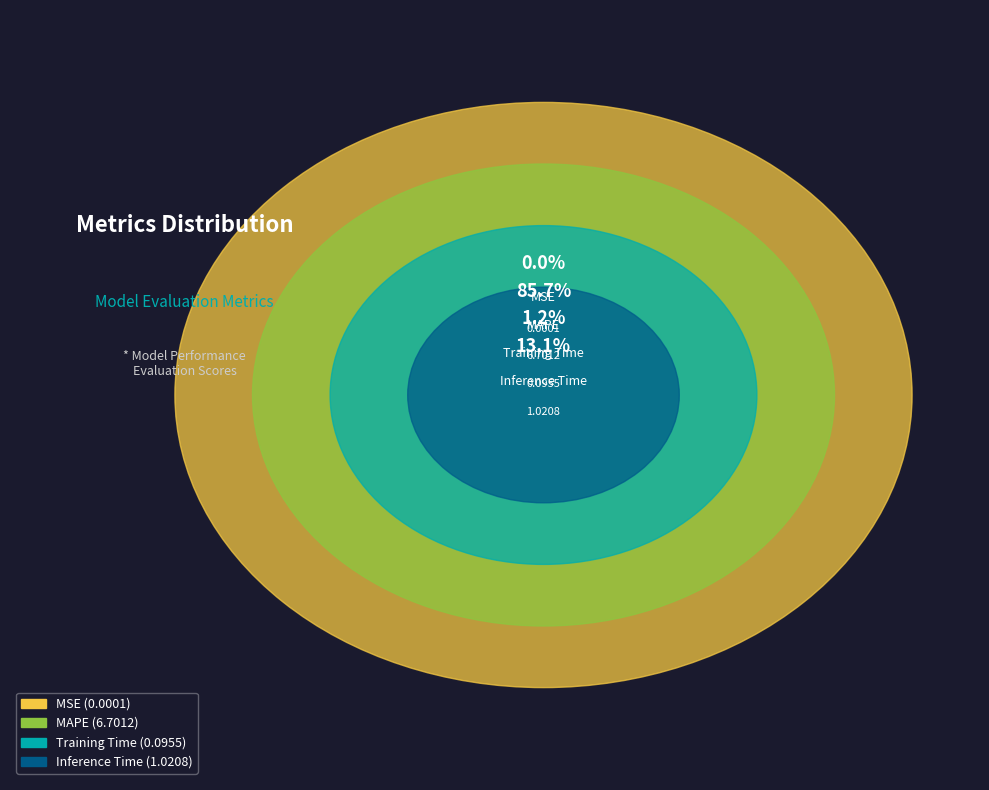

To the nearest percent, what is the average slice percentage?

25%